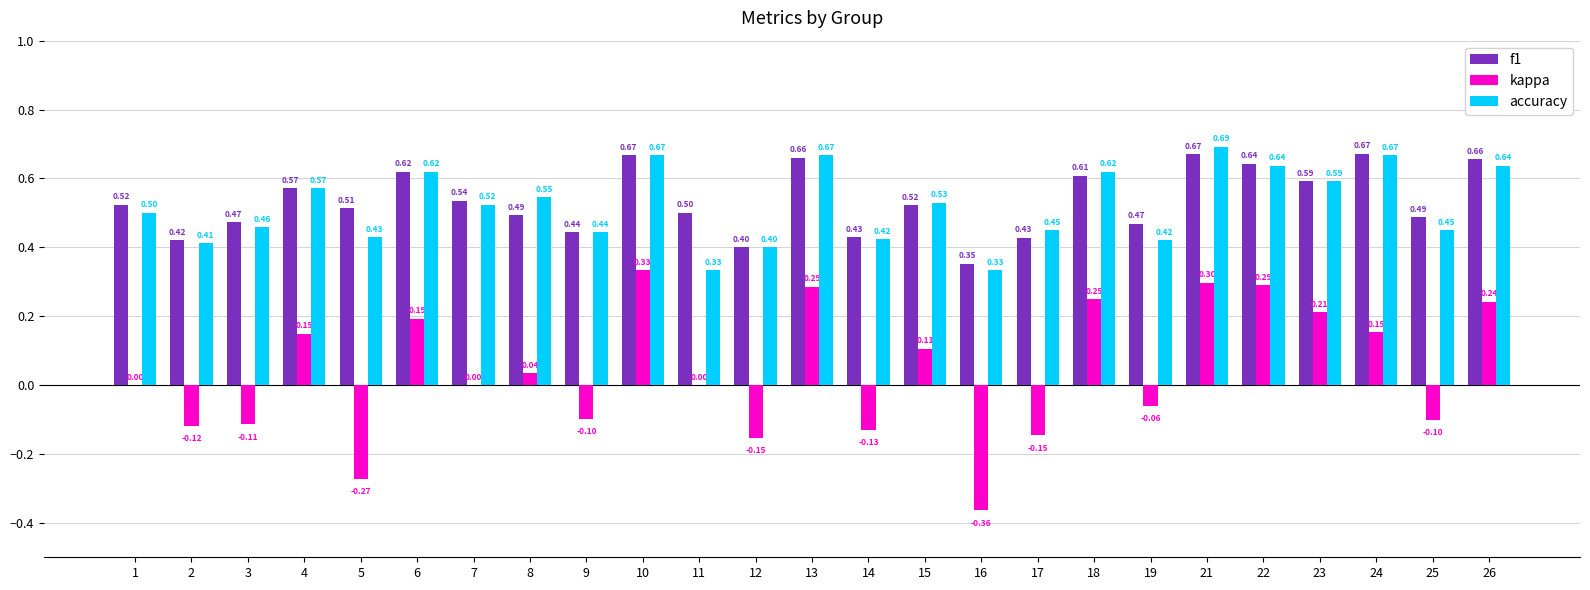

Which series changed the most between 17 and 21?

kappa